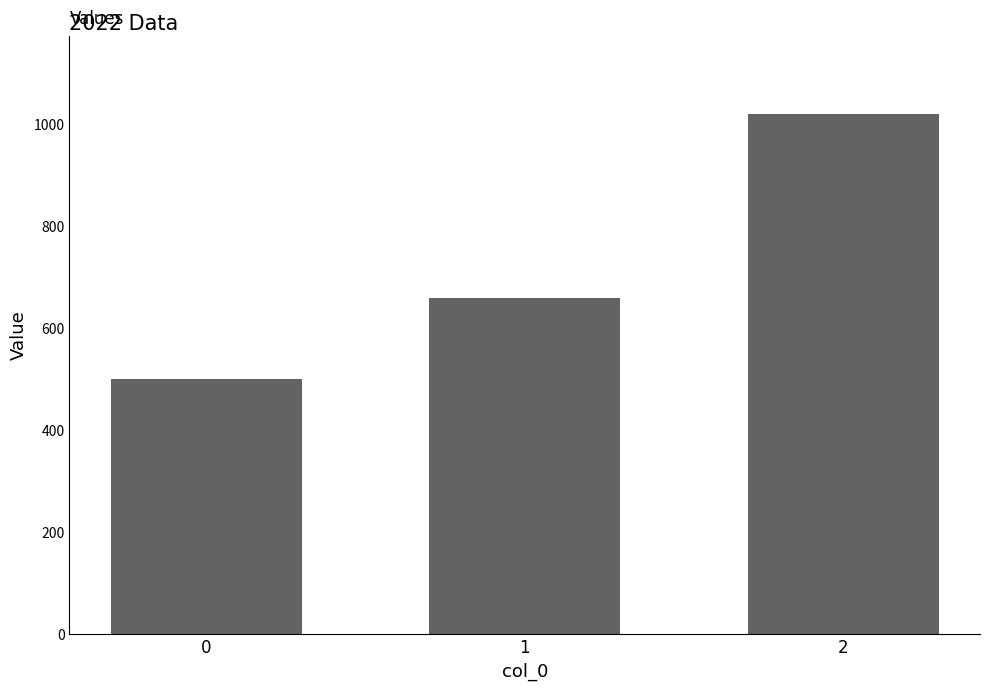

Reading left to right, extract all data points from this chart.

0=500	1=660	2=1020